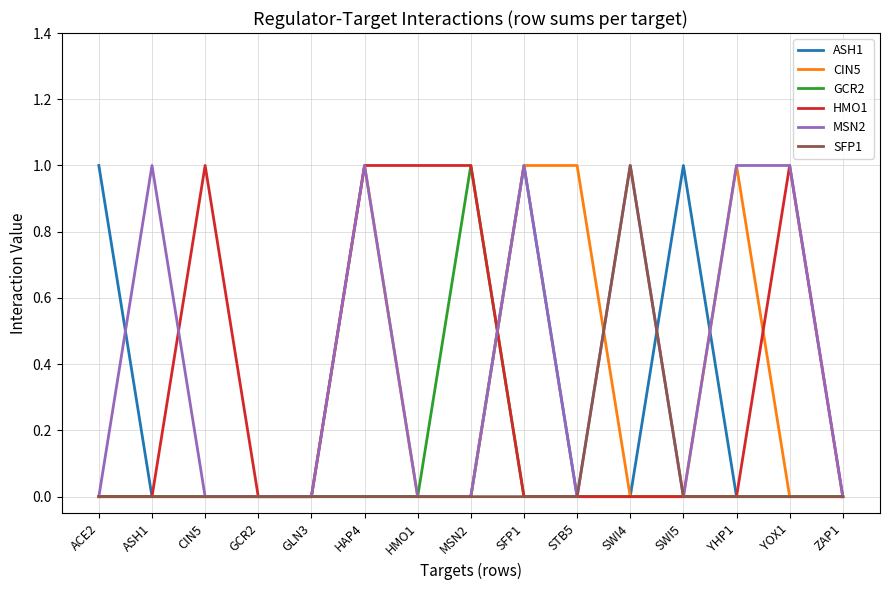

Is it true that CIN5 equals 0 at GLN3?

True